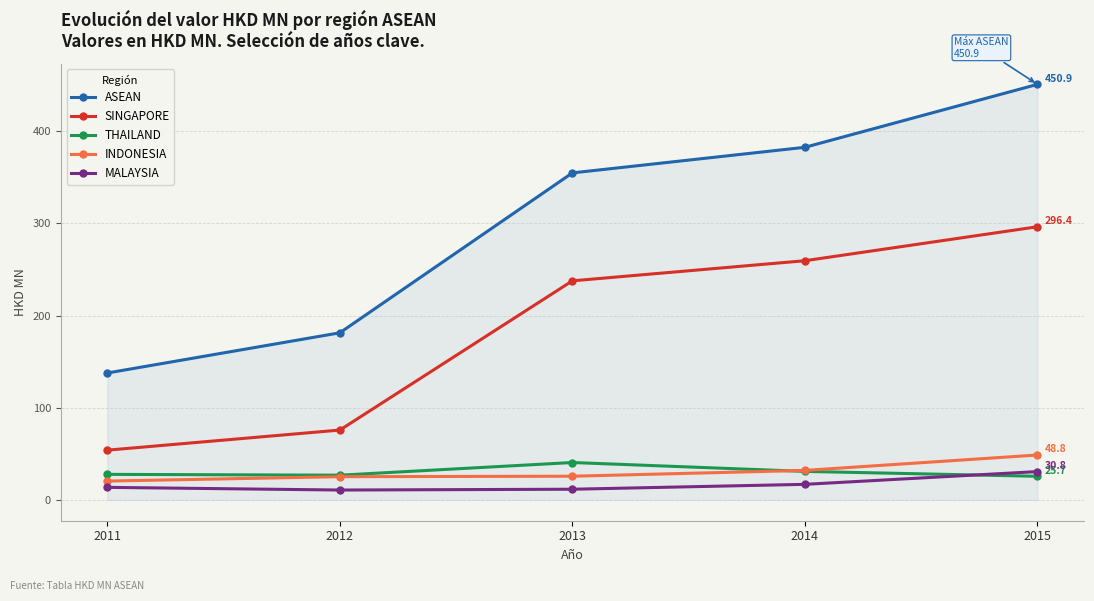

Which series has the widest spread of values?

ASEAN